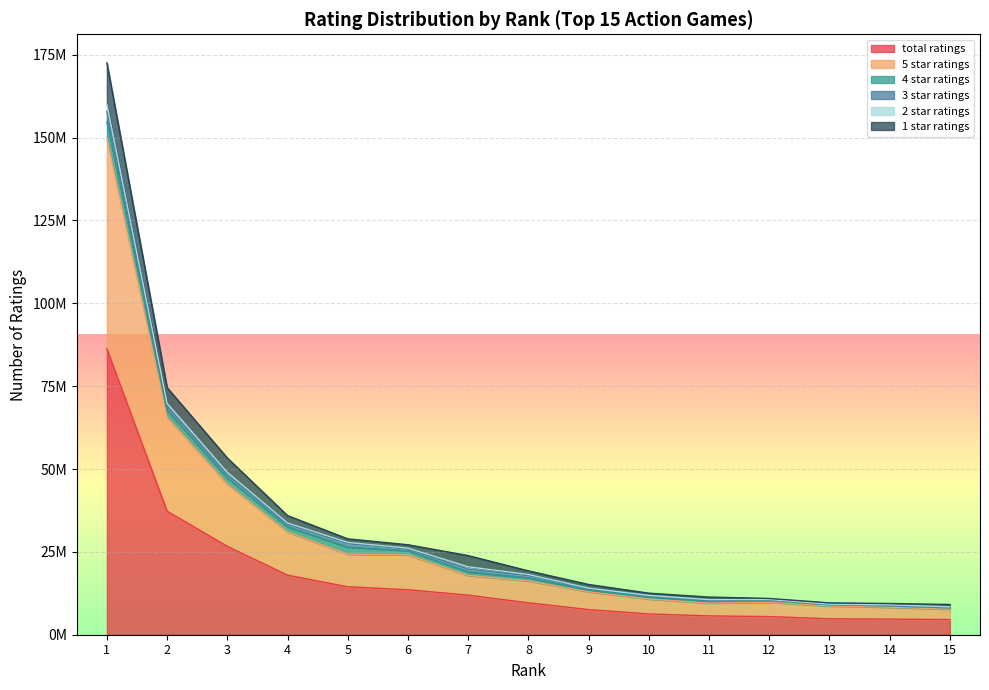

Reading left to right, transcribe all the data shown in this chart.

total ratings: 86273129	37276732	26663595	17971552	14464235	13572148	11936964	9633929	7578630	6268377	5681934	5471344	4801658	4710639	4564398
5 star ratings: 63546766	28339753	18777988	13018610	9827328	10501443	5954262	6579369	5382545	4509647	3866308	4319351	3884644	3581634	3142312
4 star ratings: 4949507	2164478	1812094	1552950	2124154	1274162	1041297	991341	500696	605510	527159	514574	365380	397794	386513
3 star ratings: 3158756	1253185	1050600	774012	1047741	517273	853099	614643	351523	319332	326294	229990	135150	200800	204843
2 star ratings: 2122183	809821	713912	406184	380670	268489	719378	349003	238986	167792	186593	98901	65422	116460	111645
1 star ratings: 12495915	4709492	4308998	2219794	1084340	1010778	3368926	1099571	1104879	666094	775578	308525	351059	413948	719082